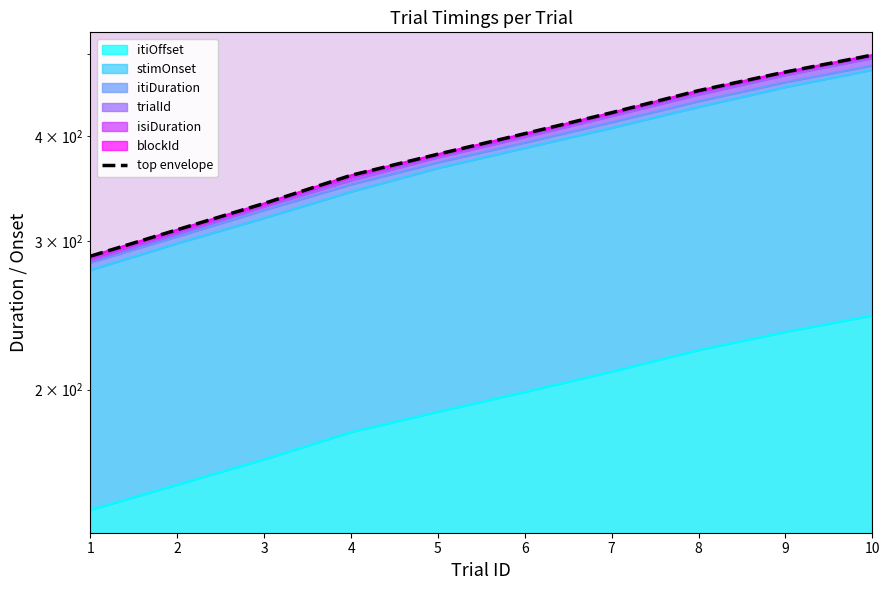

How many values are below 402?

5